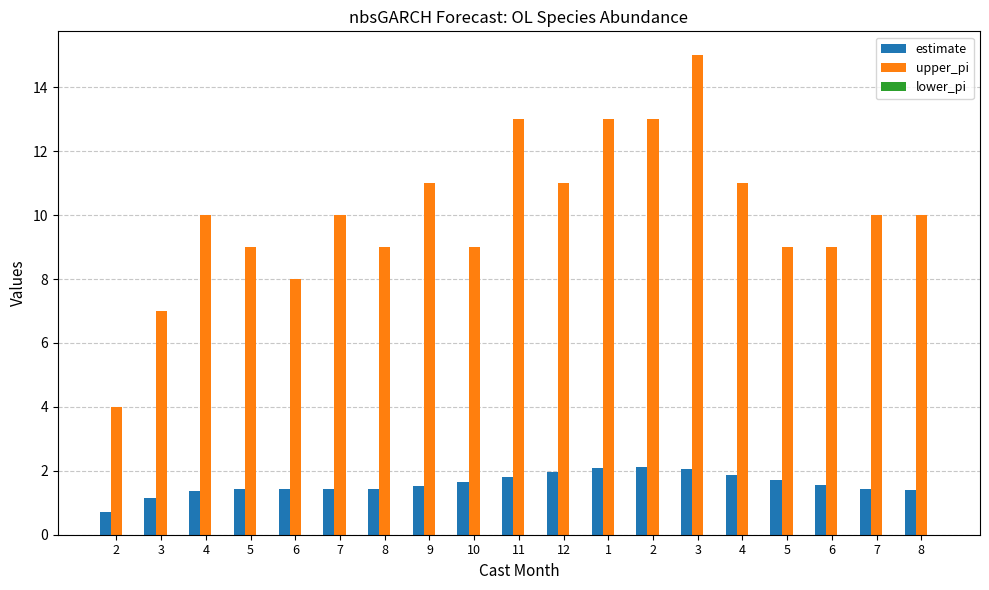

How many distinct data groups are displayed?

2